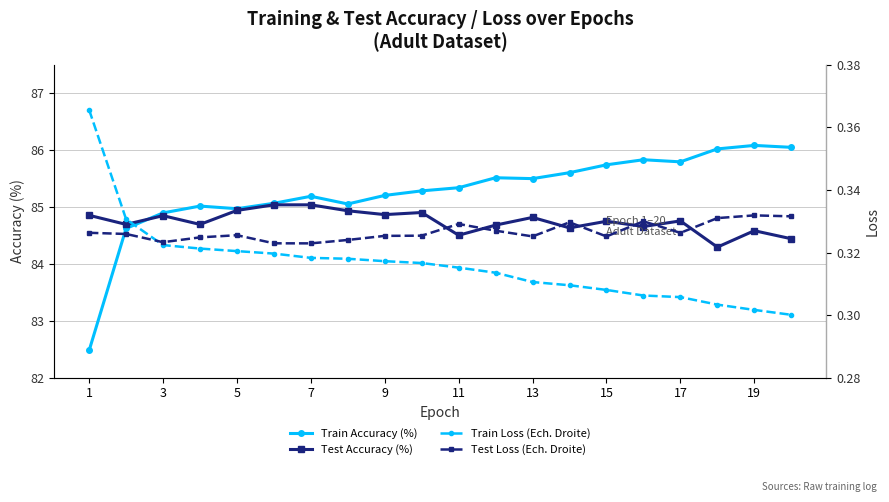

What is the maximum value for Test Accuracy (%)?

85.0